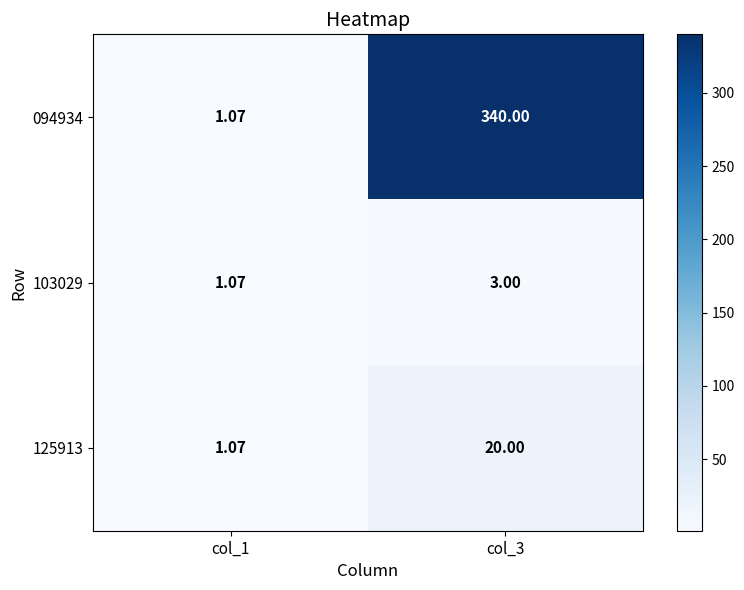

Is the value of 103029 at col_1 greater than the value of 094934 at col_3?

No